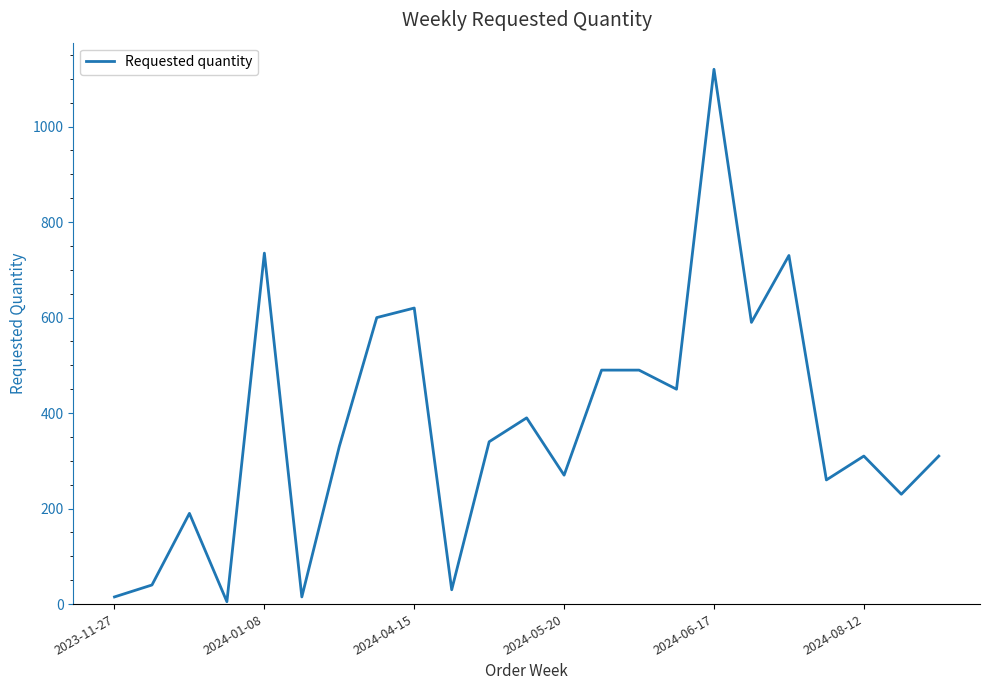

Does the chart have visible grid lines?

No